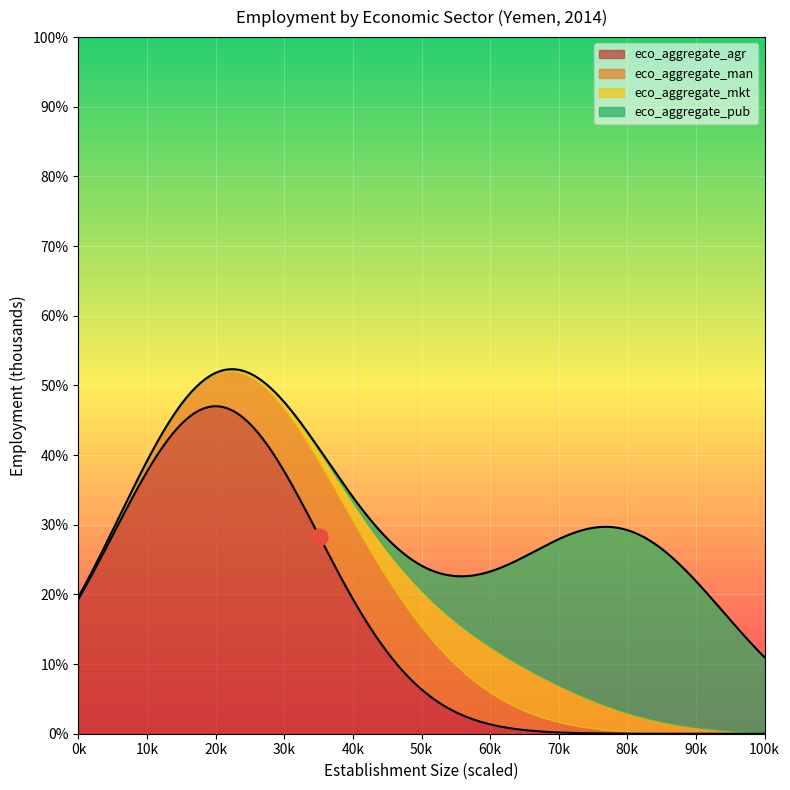

The eco_aggregate_agr series shows 243.8 at eco_aggregate_agr. True or false?

False